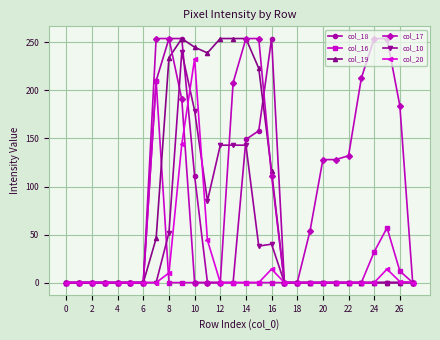

What are all the series names shown in the legend?

col_18, col_16, col_19, col_17, col_10, col_20